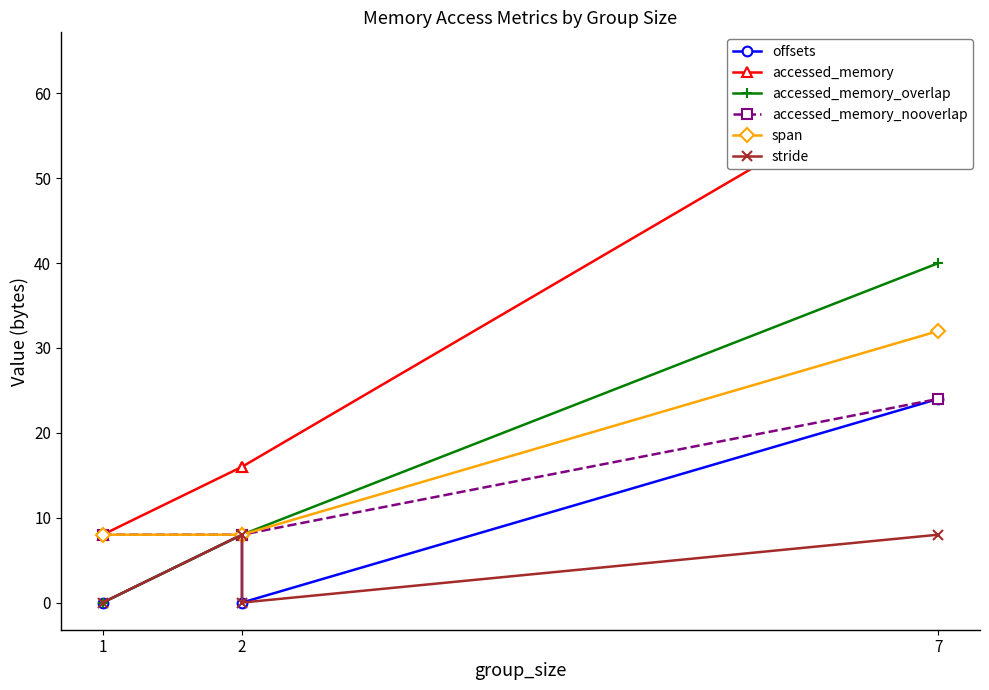

Which series has the widest spread of values?

accessed_memory